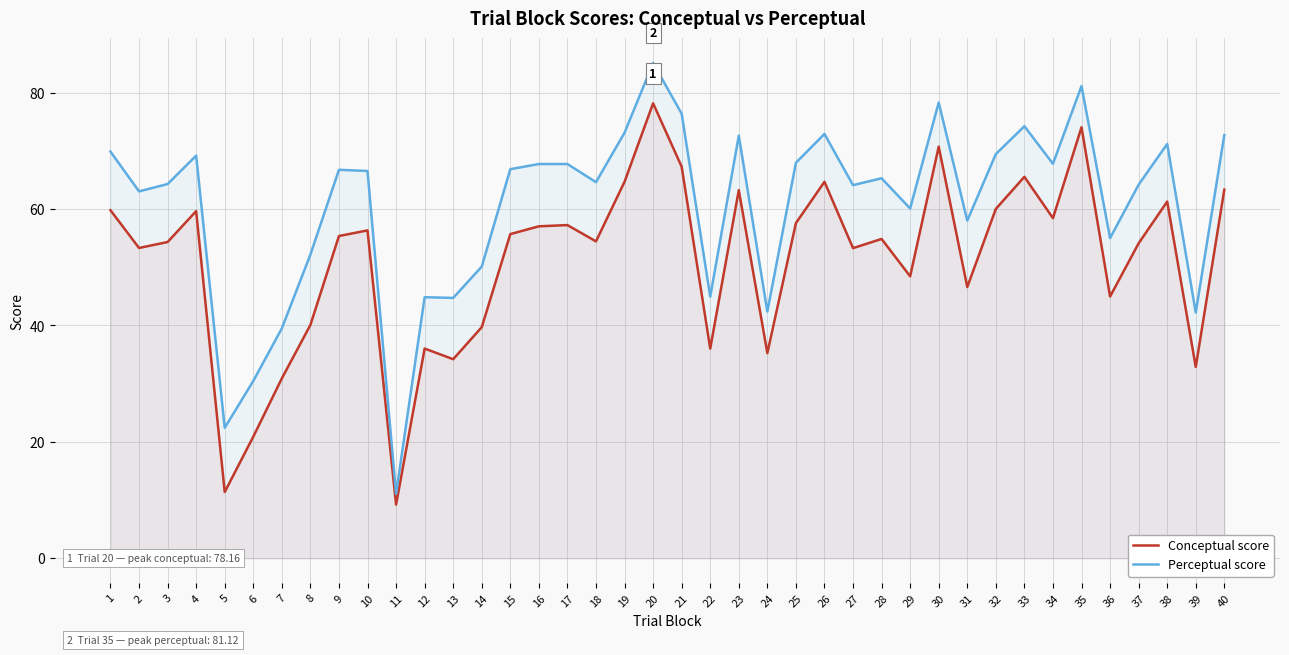

Reading left to right, extract all data points from this chart.

Conceptual score: 59.8	53.3	54.3	59.6	11.4	20.9	30.9	40.1	55.4	56.3	9.2	36.0	34.2	39.7	55.7	57.0	57.2	54.4	64.7	78.2	67.3	36.0	63.2	35.2	57.6	64.7	53.3	54.9	48.4	70.7	46.6	60.0	65.5	58.4	74.0	45.0	54.1	61.3	32.9	63.3
Perceptual score: 69.9	63.0	64.3	69.2	22.4	30.5	39.5	52.2	66.7	66.5	11.1	44.9	44.7	50.1	66.8	67.7	67.7	64.6	73.1	85.1	76.4	45.0	72.6	42.4	68.0	72.9	64.1	65.3	60.1	78.3	58.0	69.4	74.2	67.8	81.1	55.0	64.2	71.2	42.2	72.7